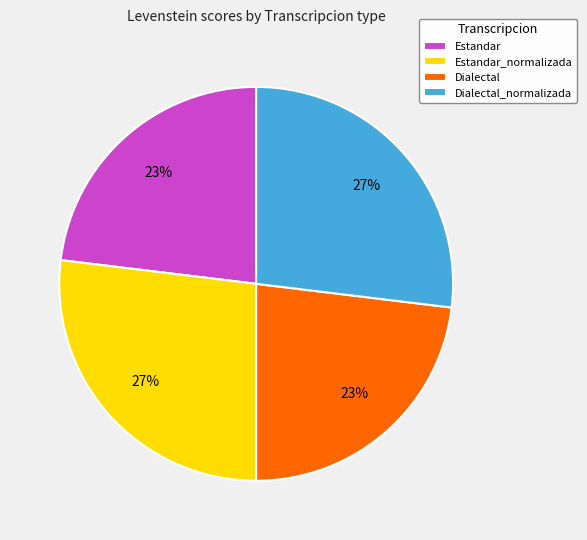

To the nearest percent, what portion does Dialectal represent?

23%